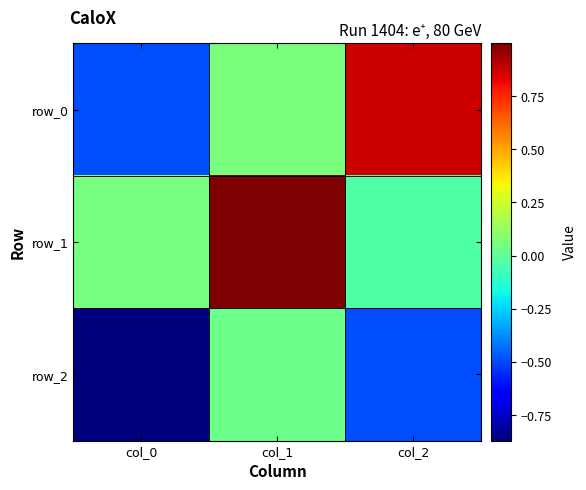

Where is row_1 nearest to the value 0?

col_2